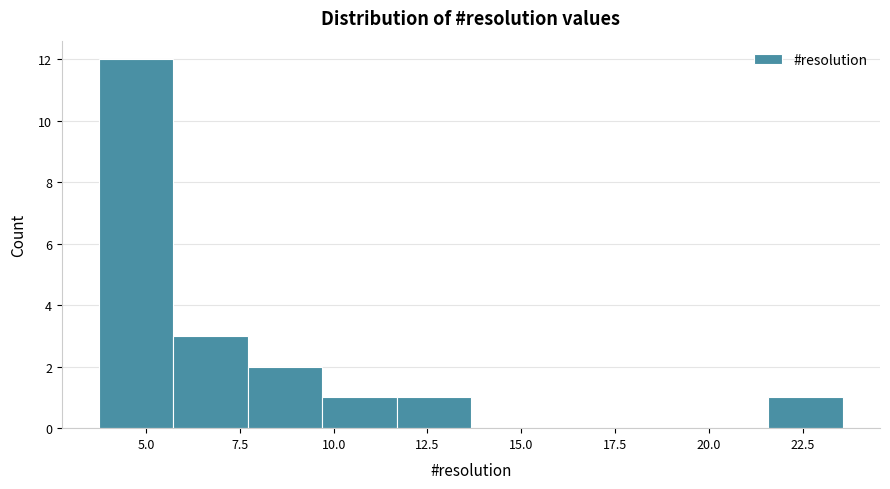

Read against the x-axis, roughly where is the centre of the tallest bar?

4.5